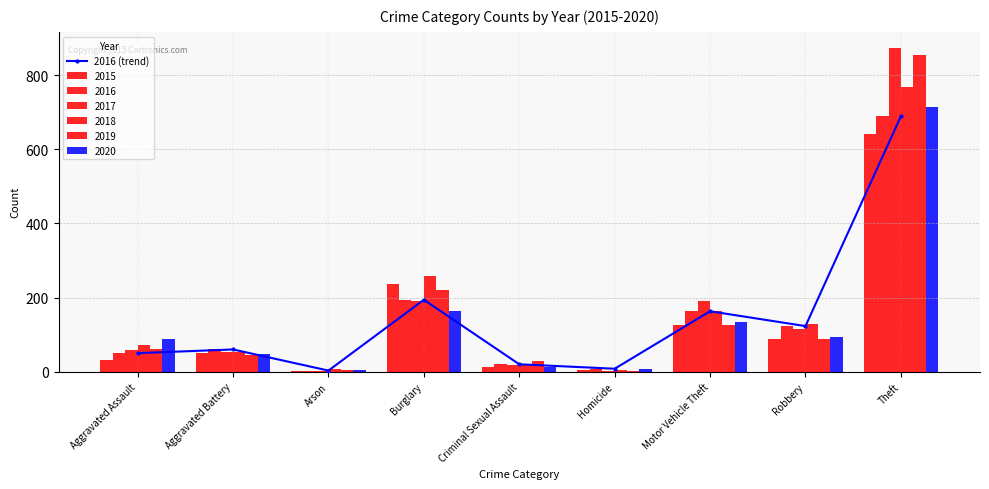

Approximately how many times larger is the value at Arson compared to Aggravated Assault?

0.1